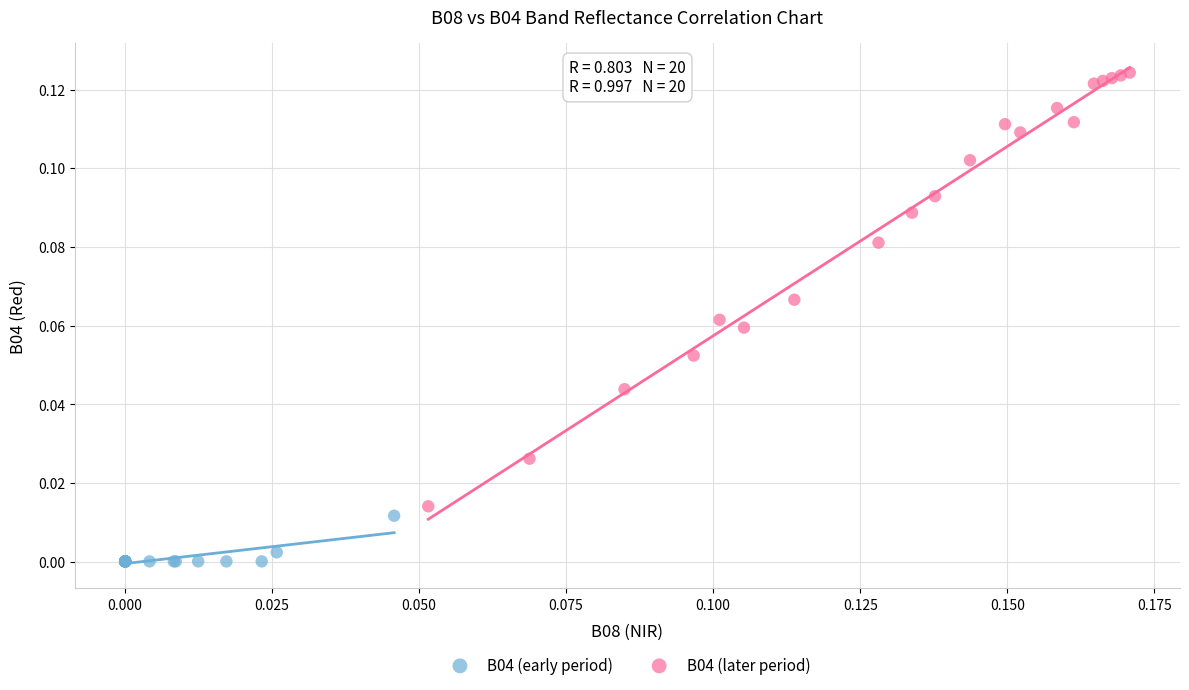

Which series contains the lowest Y value?

B04 (early period)